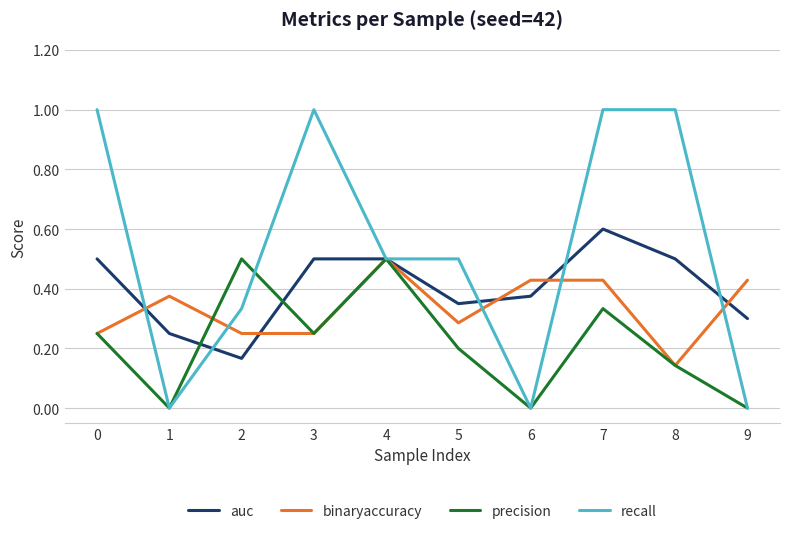

Count the binaryaccuracy values in the range 0 to 1.

10